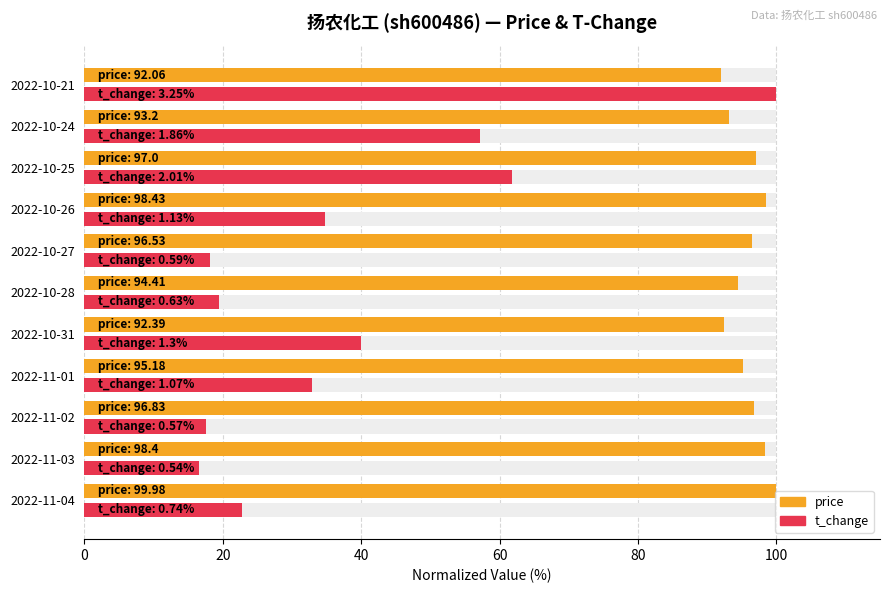

What is the difference between the second highest and minimum values in the t_change series?

45.2